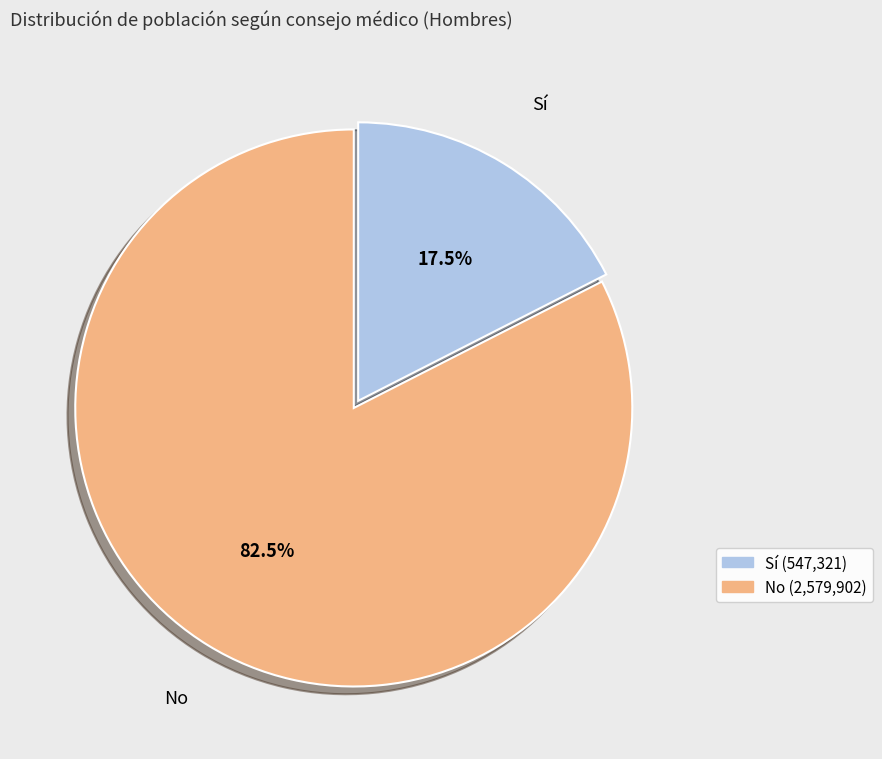

Approximately how many times larger is the value at No (2,579,902) compared to Sí (547,321)?

4.7